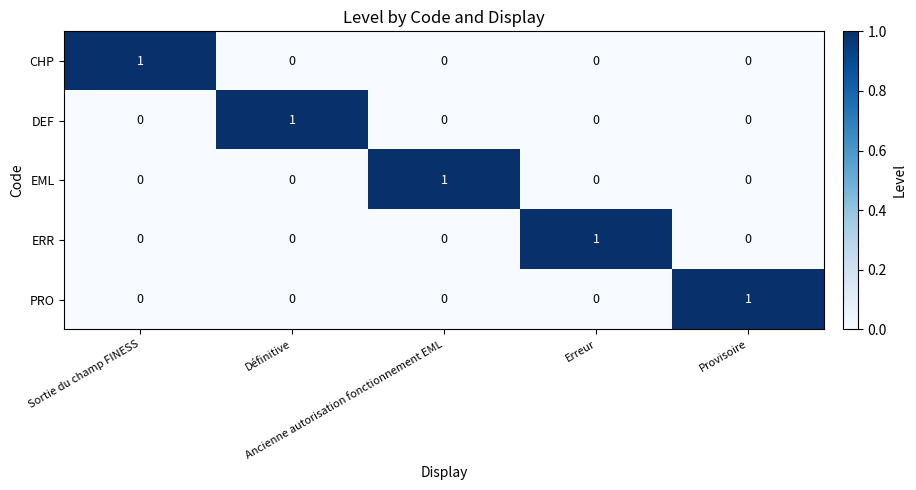

What is the difference between the highest and lowest values at Sortie du champ FINESS?

1